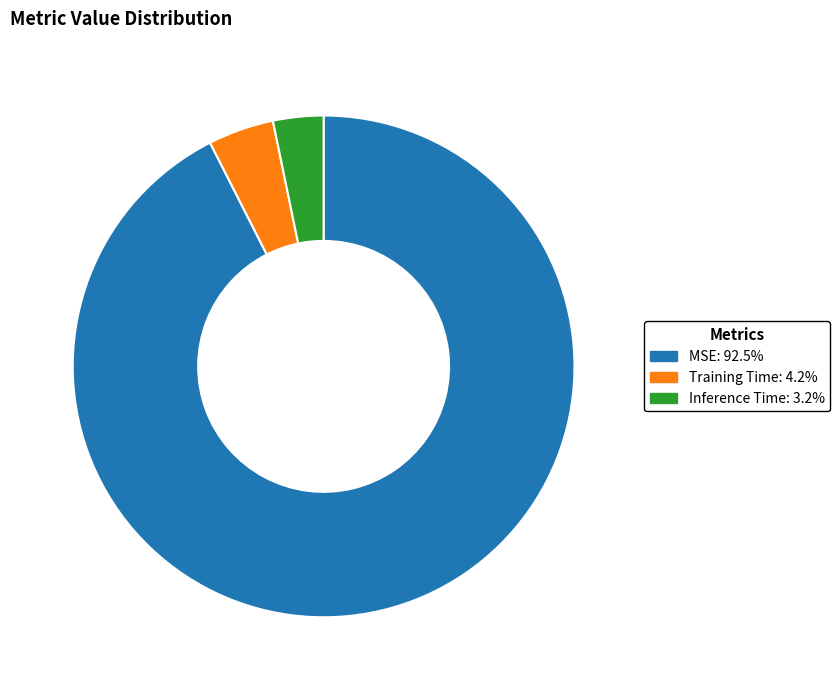

Between Inference Time and MSE, which is larger?

MSE